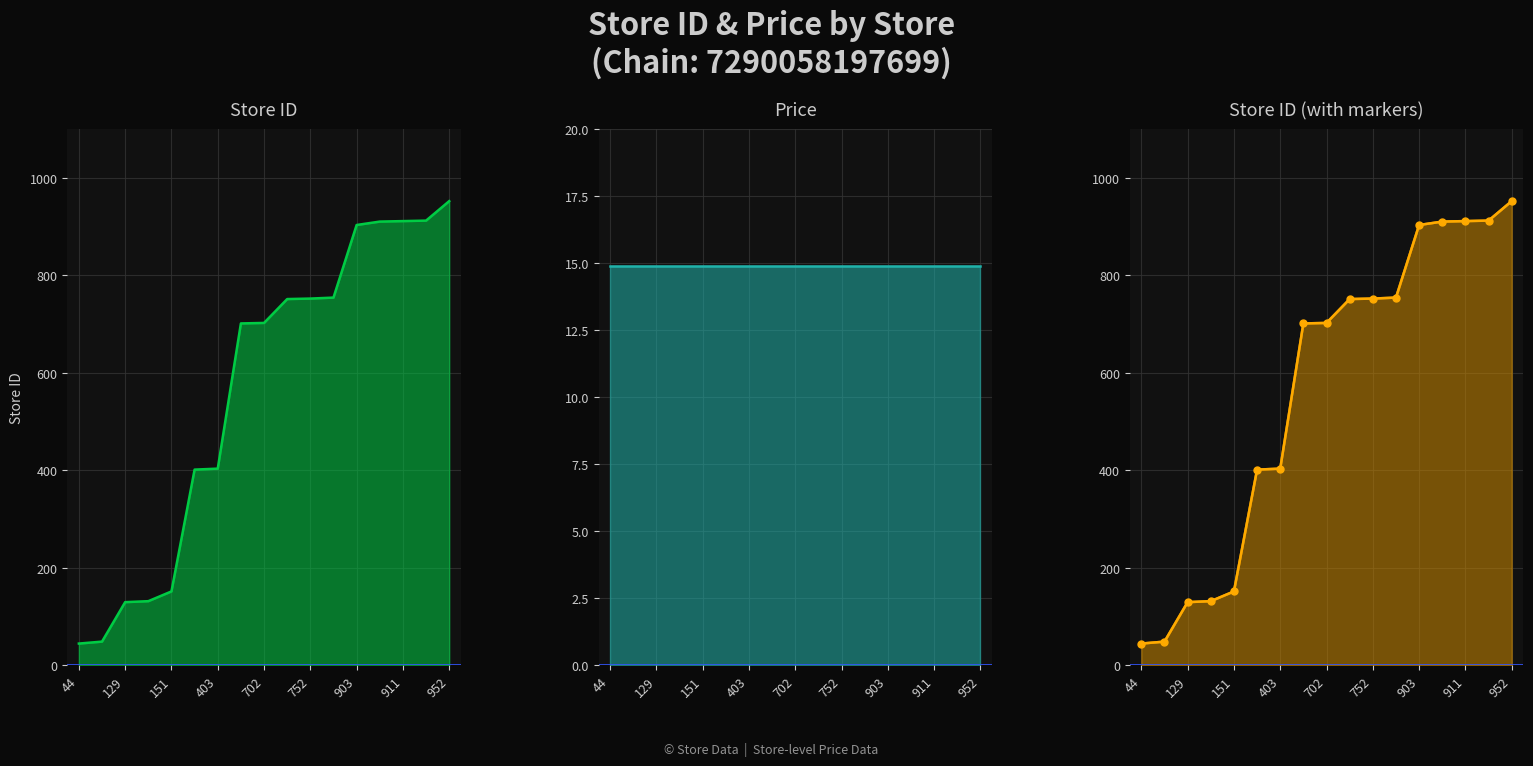

What is the maximum value shown in the chart?

952.0